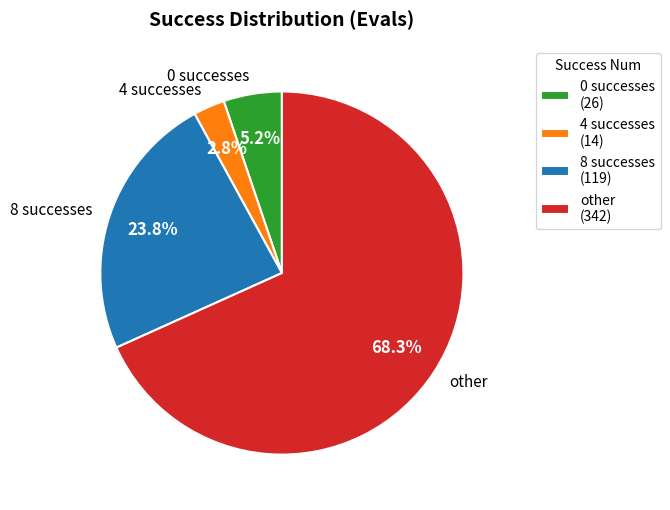

Between 4 successes and 8 successes, which is larger?

8 successes